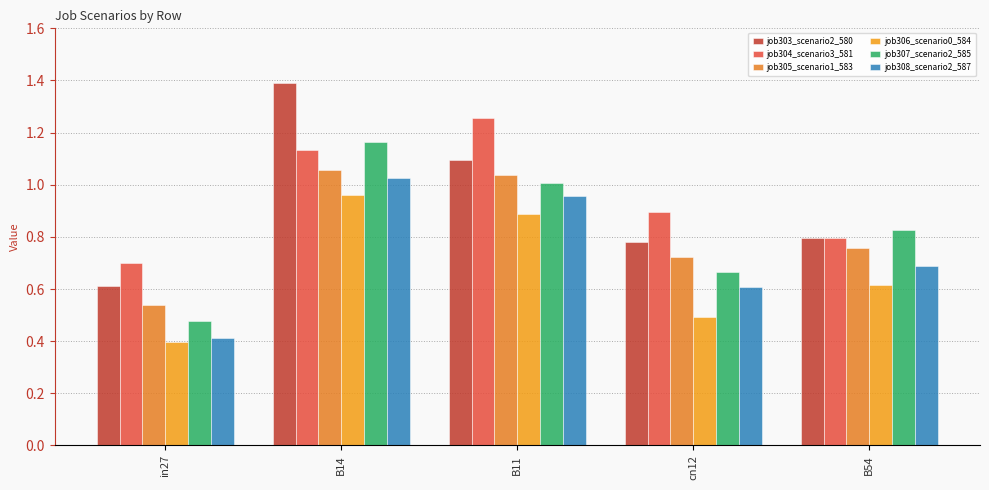

Are the bars horizontal?

No